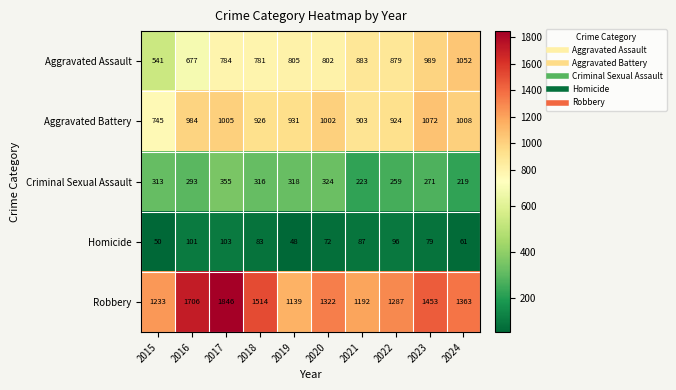

At how many categories does at least one series exceed 1098?

10